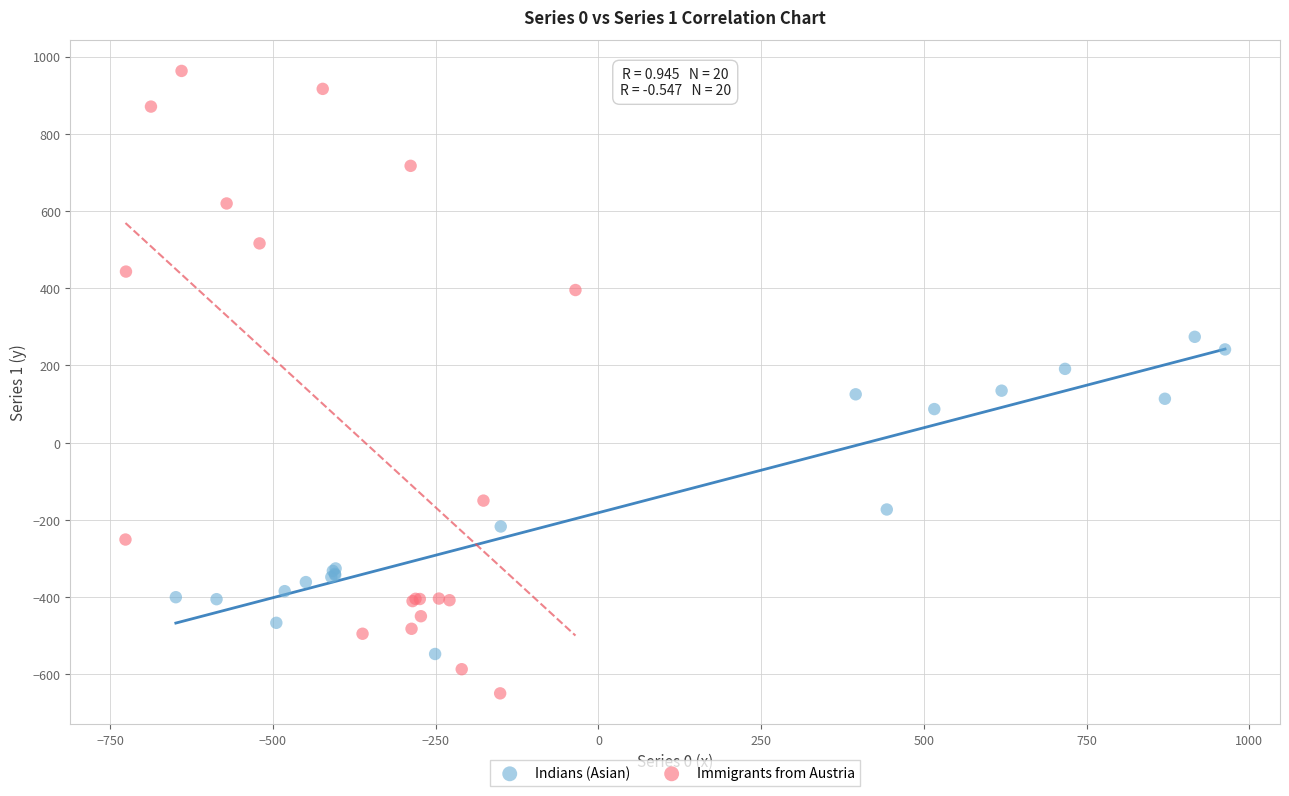

Which series contains the lowest Y value?

Immigrants from Austria